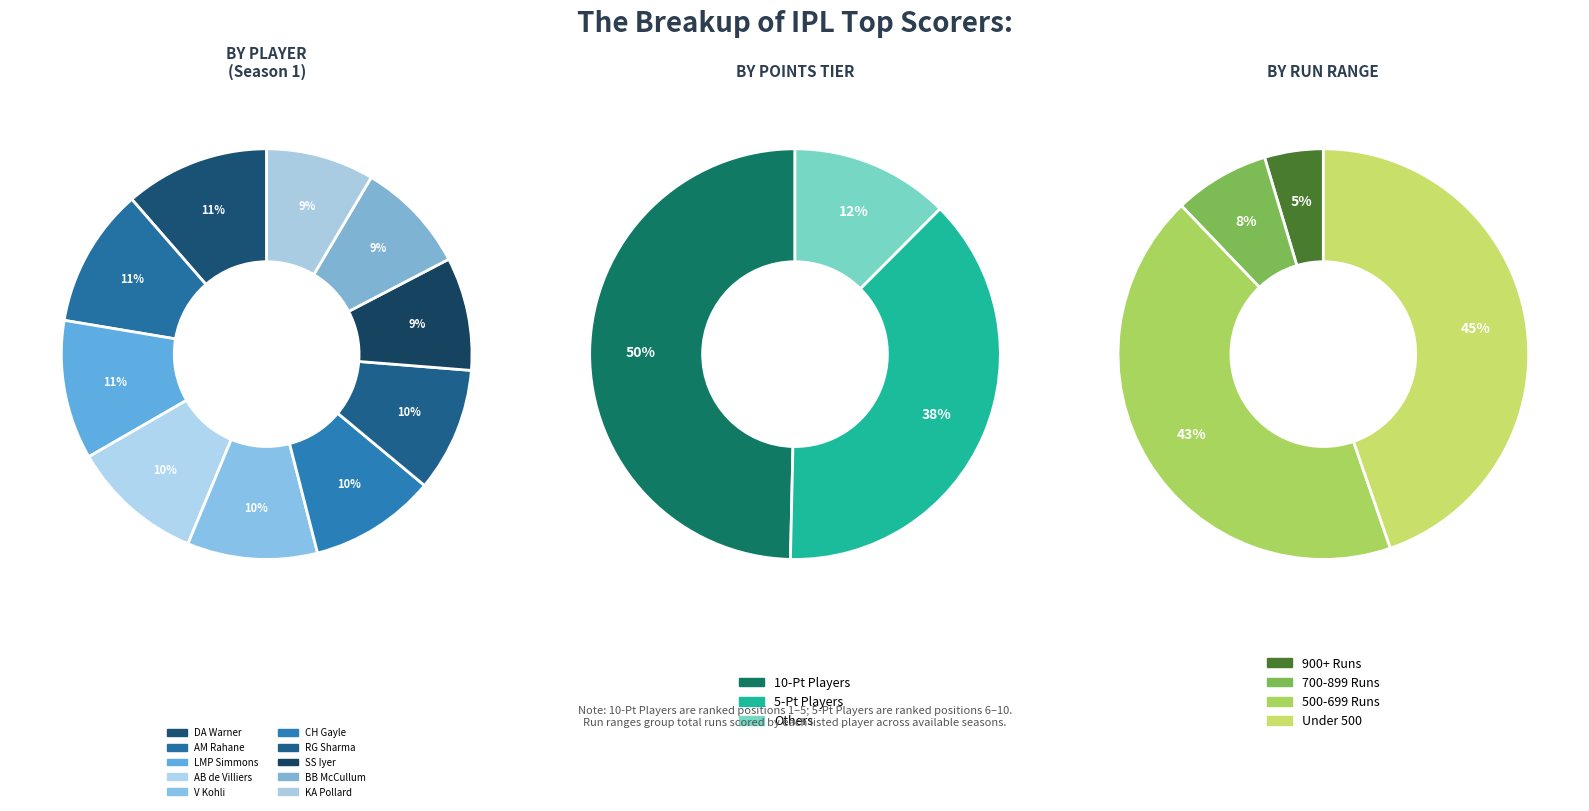

Which category has the biggest portion of the pie?

DA Warner